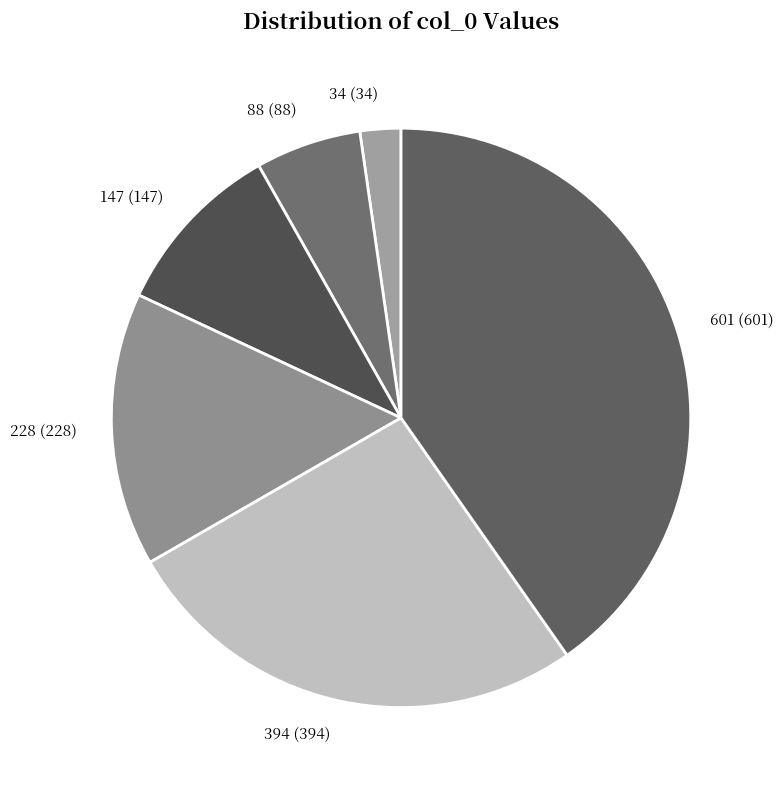

What is the smallest slice in the pie chart?

34